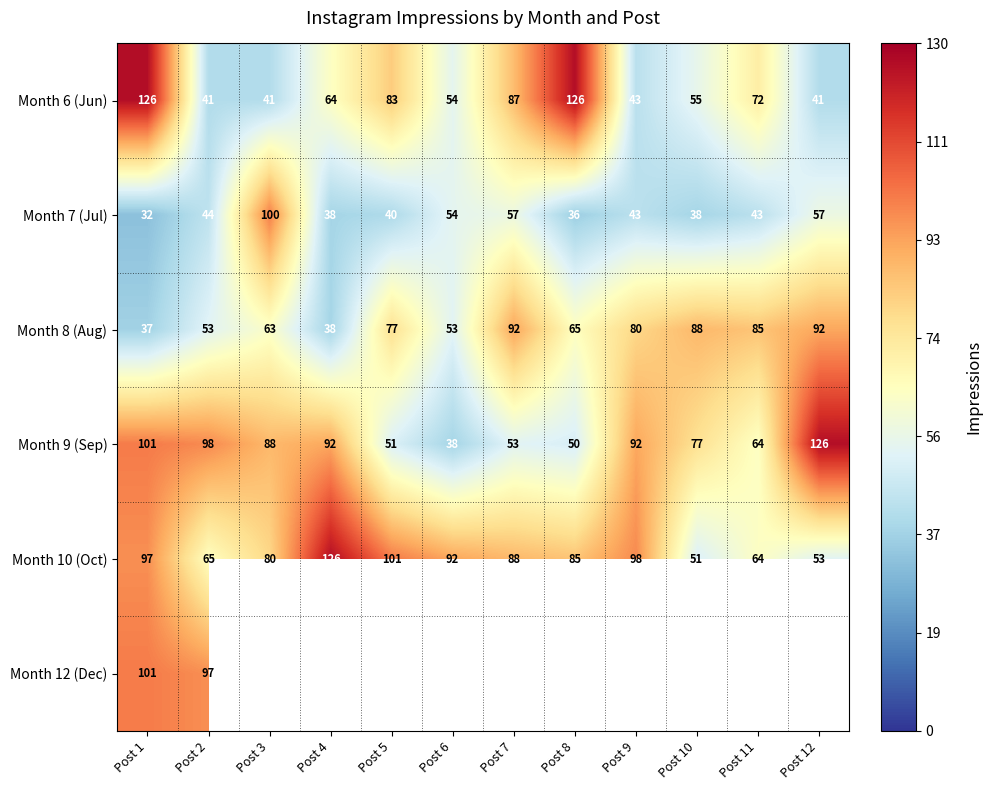

Is the value of Month 9 (Sep) at Post 4 greater than the value of Month 10 (Oct) at Post 7?

Yes